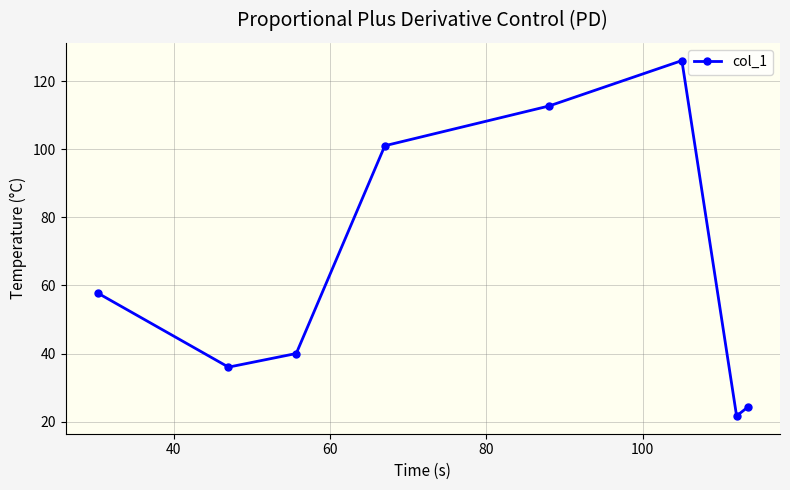

What is the maximum value shown in the chart?

126.0